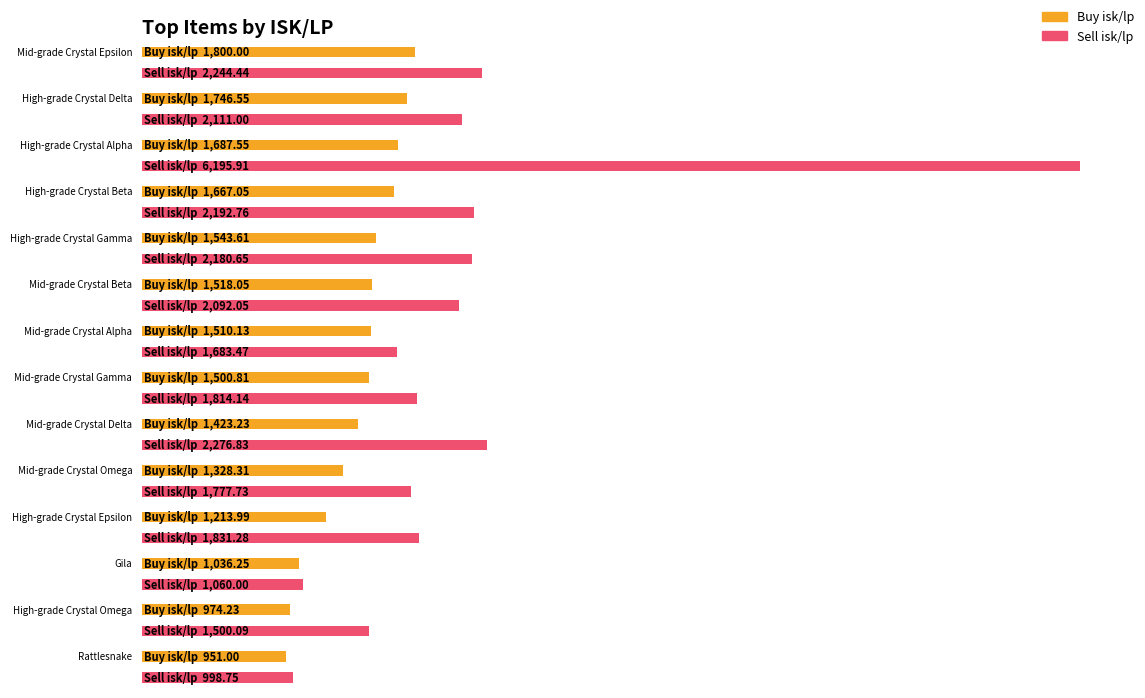

What is the smallest value displayed?

951.0